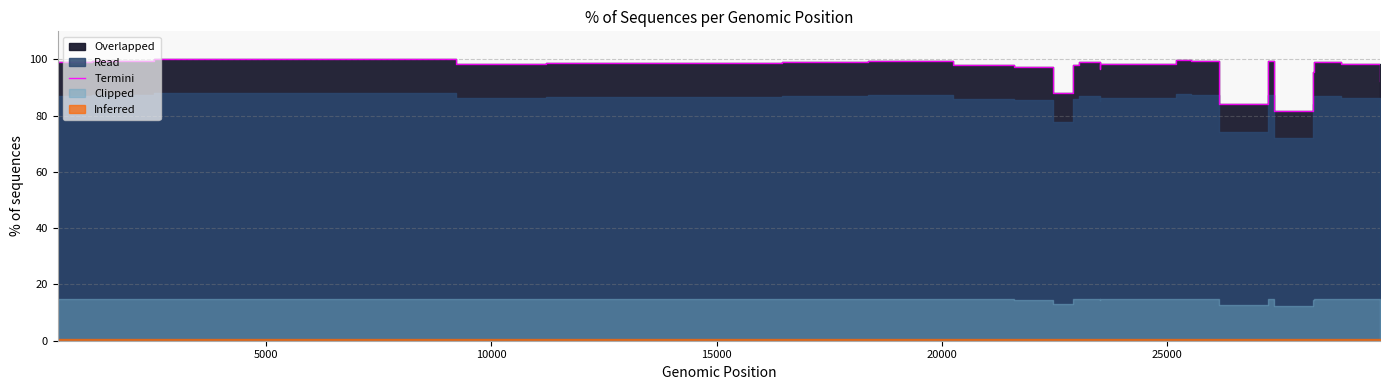

What is the value of the 7th point from the left?

99.3